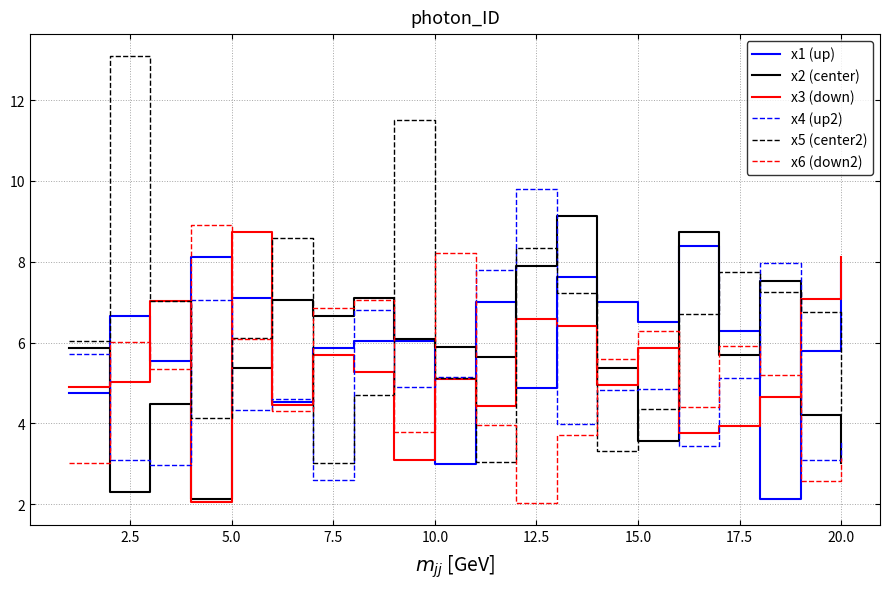

After their last crossing, which series has the higher values: x1 (up) or x5 (center2)?

x1 (up)